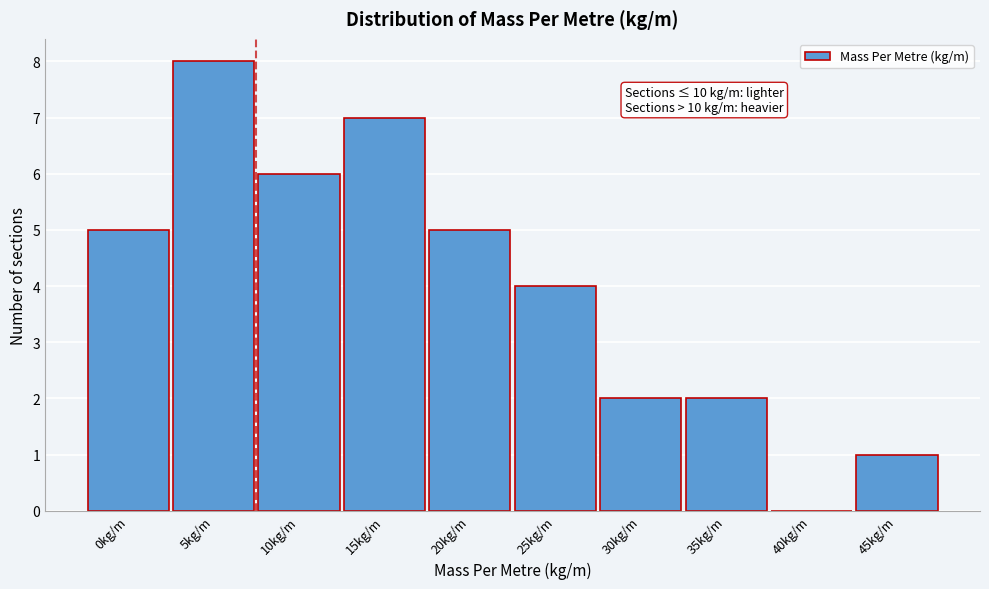

Reading left to right, transcribe all the data shown in this chart.

0kg/m=5	5kg/m=8	10kg/m=6	15kg/m=7	20kg/m=5	25kg/m=4	30kg/m=2	35kg/m=2	40kg/m=0	45kg/m=1